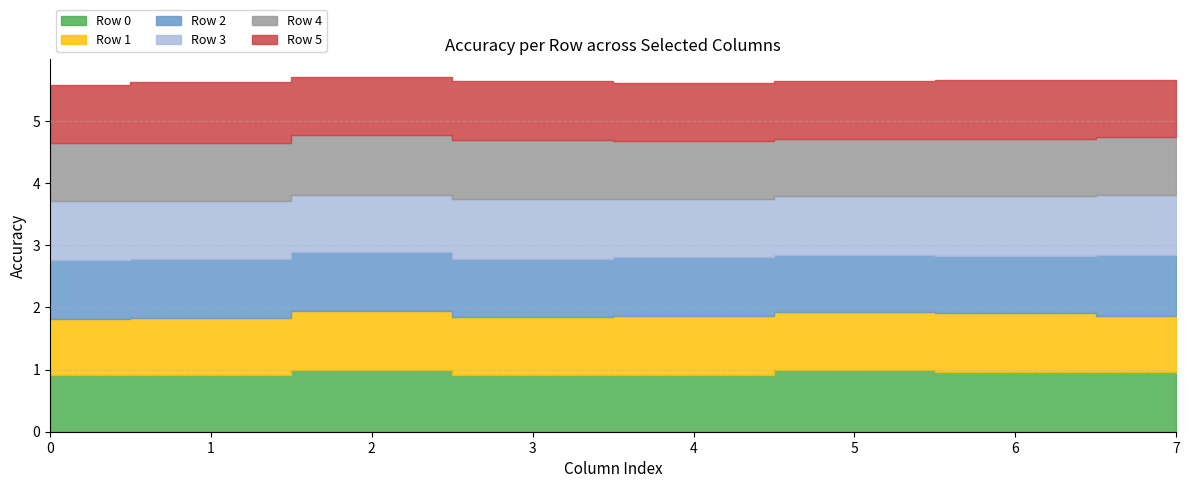

What is the spread (max minus min) of values at 5?

0.1